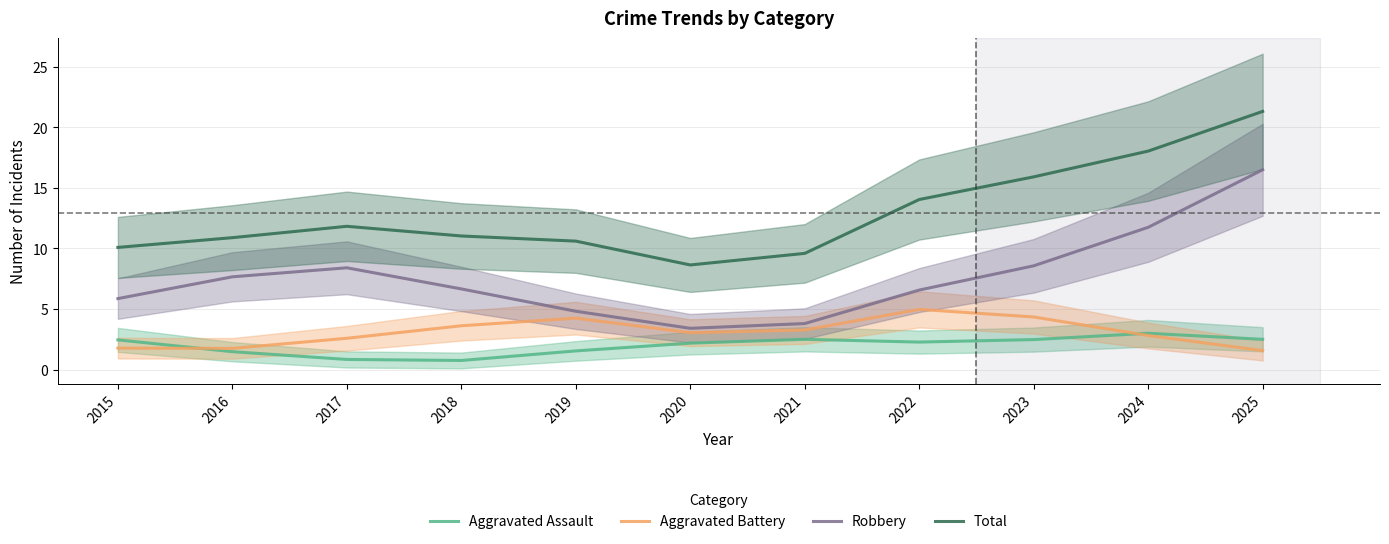

What is the difference between the Robbery values at 2020 and 2019?

1.4